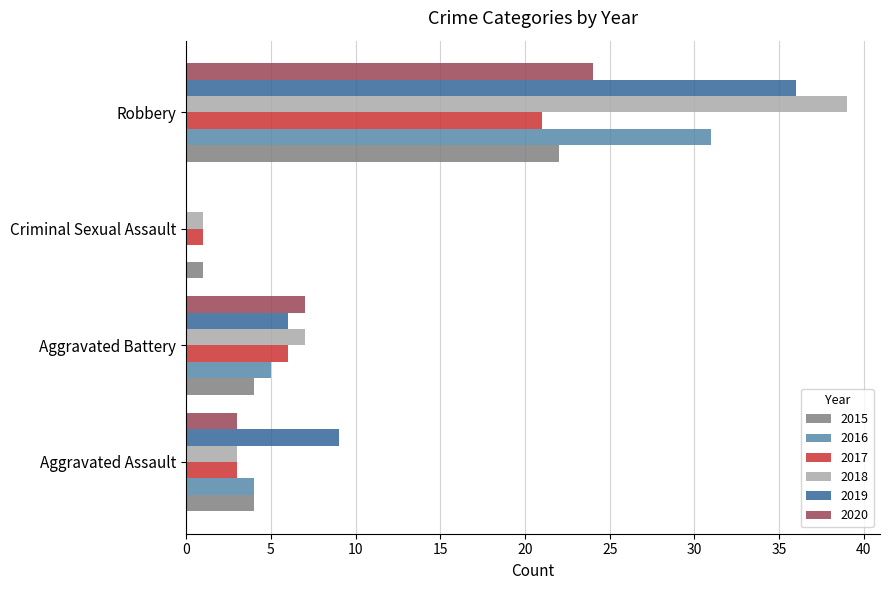

Between Criminal Sexual Assault and Robbery, which series saw the biggest shift?

2018